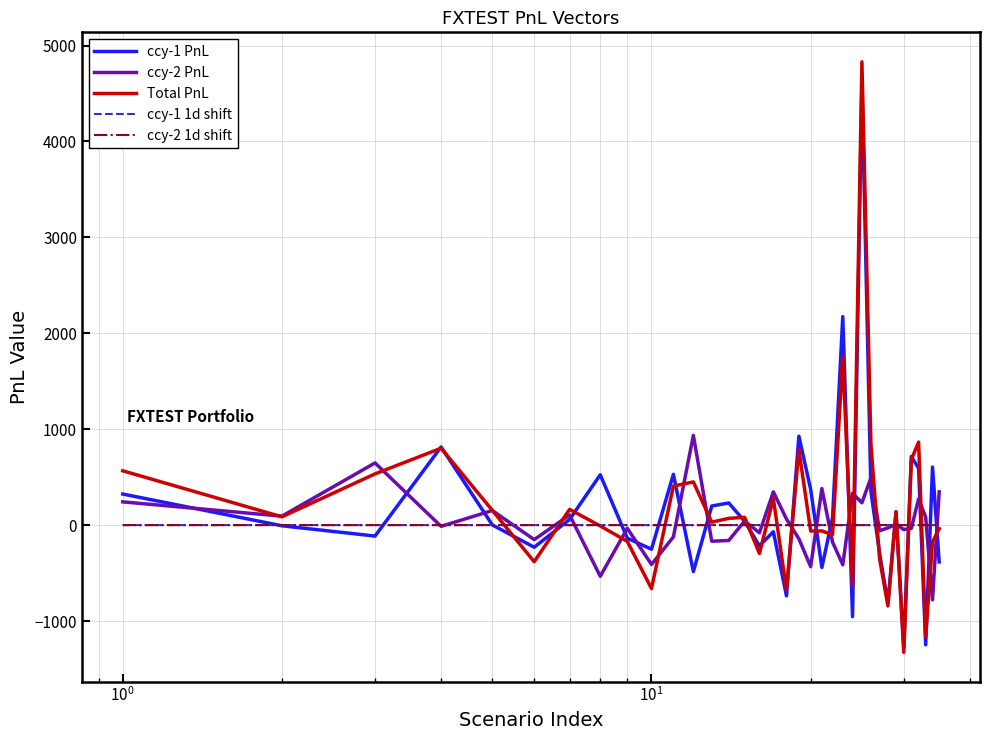

What is the highest value of the Total PnL series?

4829.7